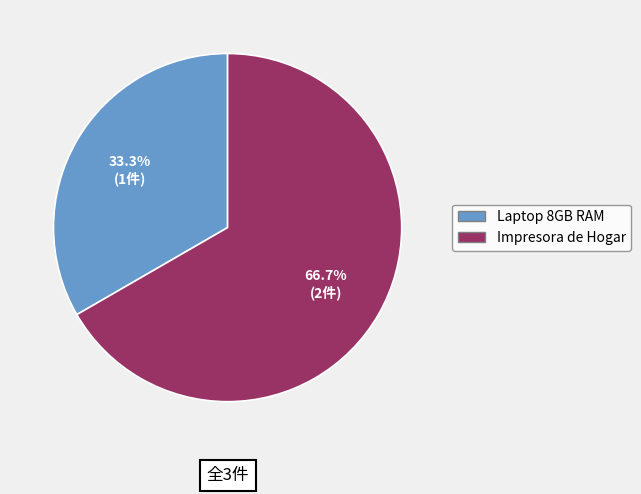

How many slices are in this pie chart?

2